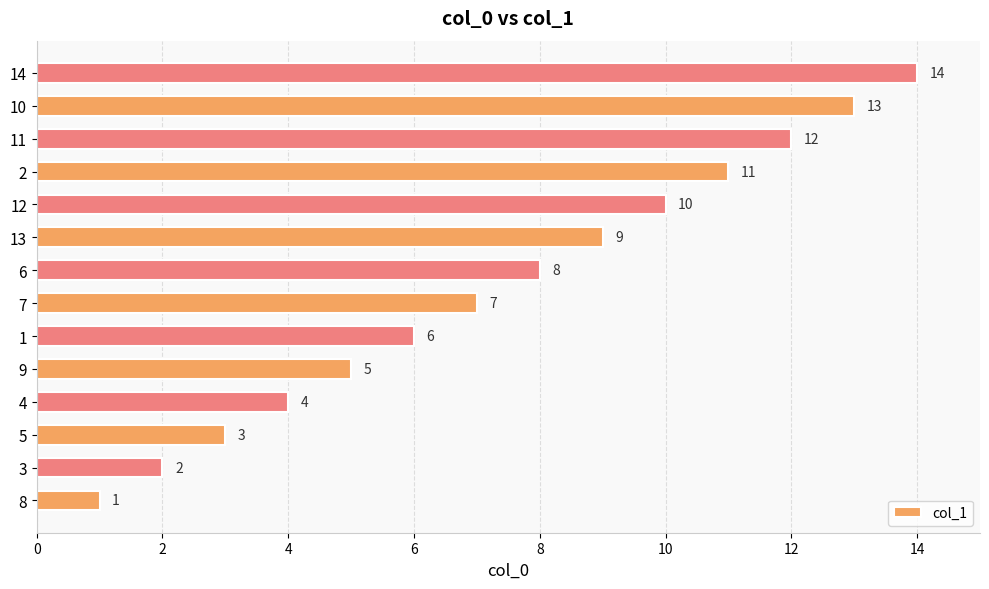

What is the sum of the values at 10 and 12?

23